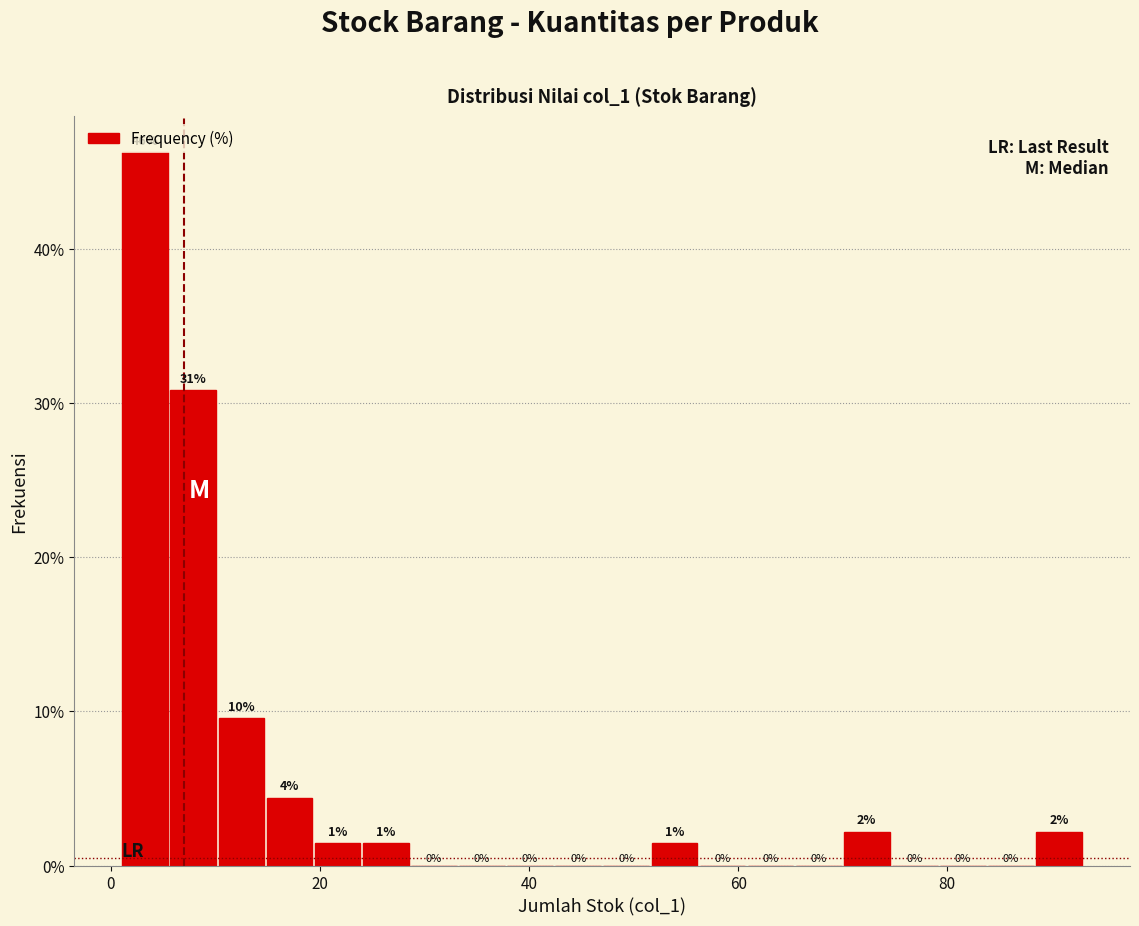

Read against the x-axis, roughly where is the centre of the tallest bar?

4